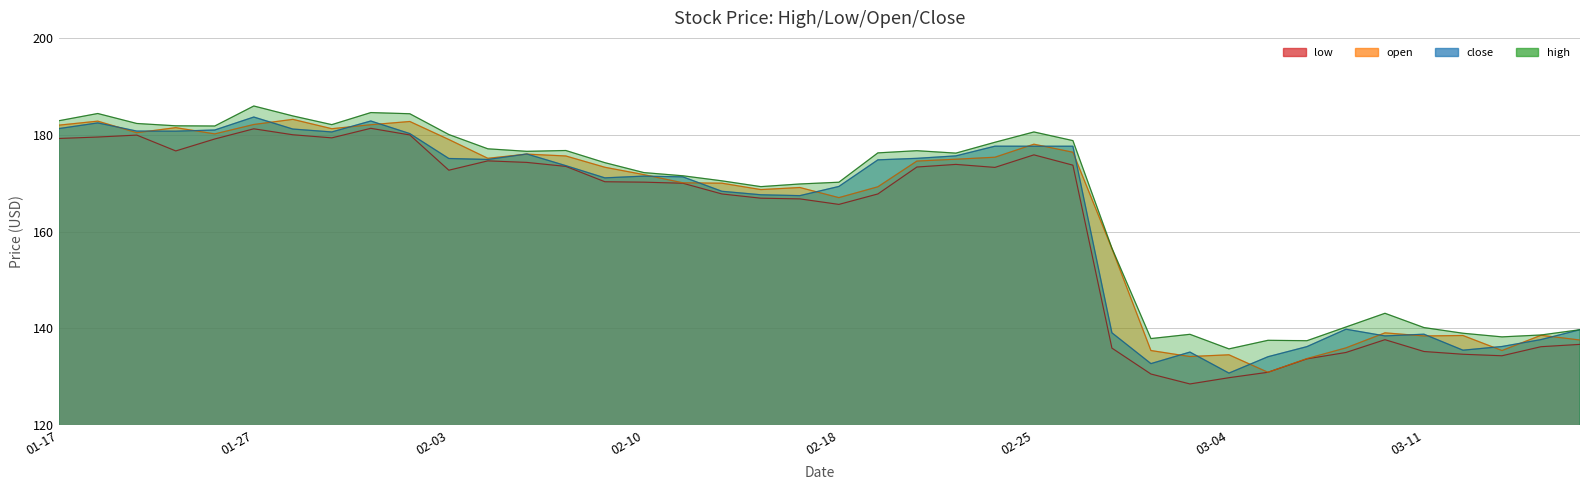

Which category has the highest value in the close series?

01-27